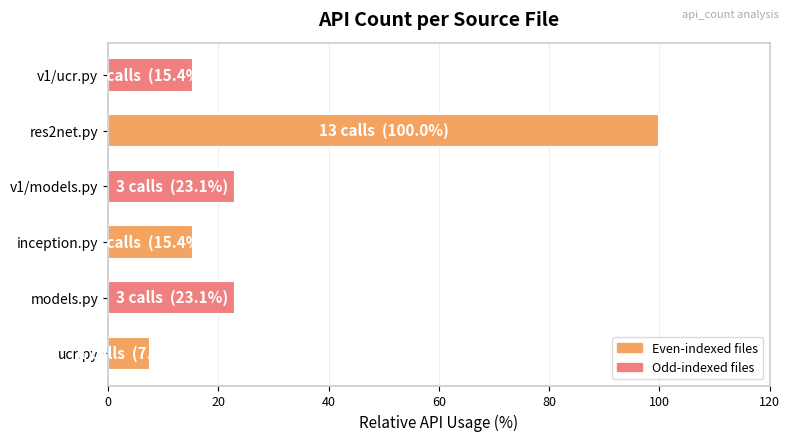

Reading bottom to top, list all the values displayed in this chart.

7.7	23.1	15.4	23.1	100.0	15.4